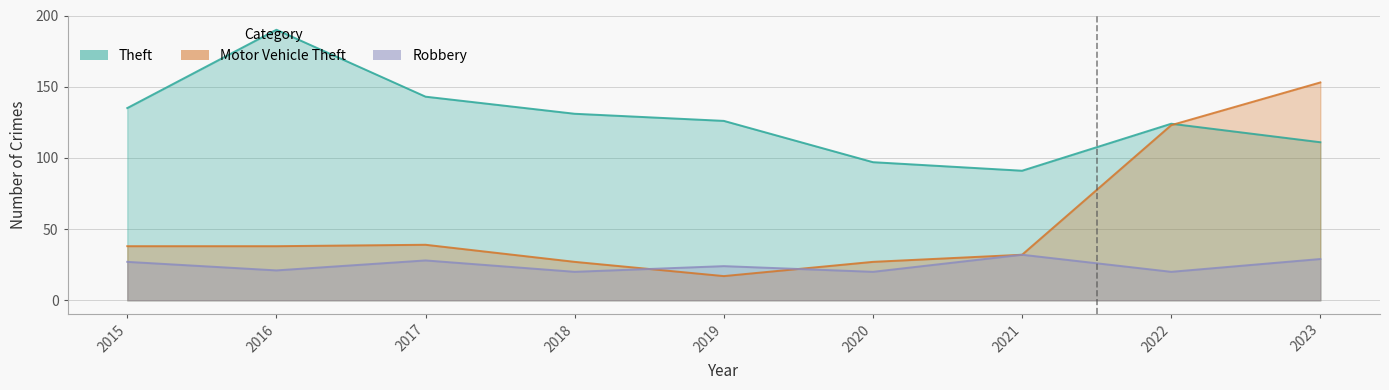

What is the difference between the highest and lowest values at 2022?

104